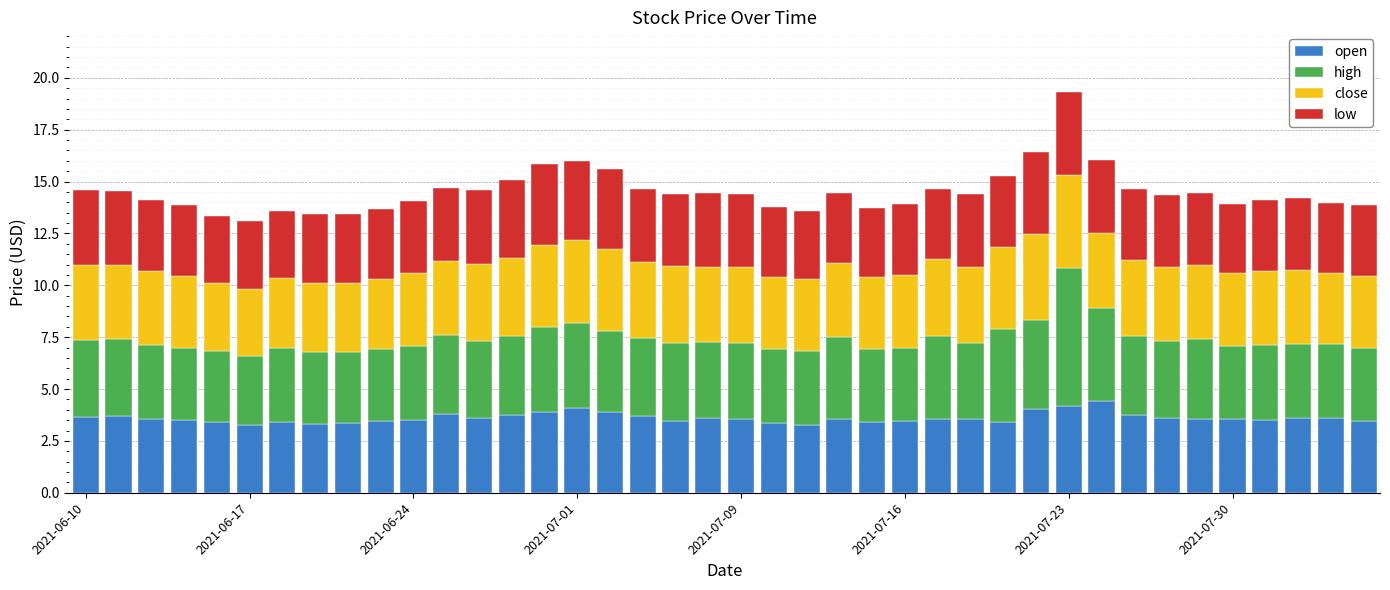

What is the minimum value for open?

3.3